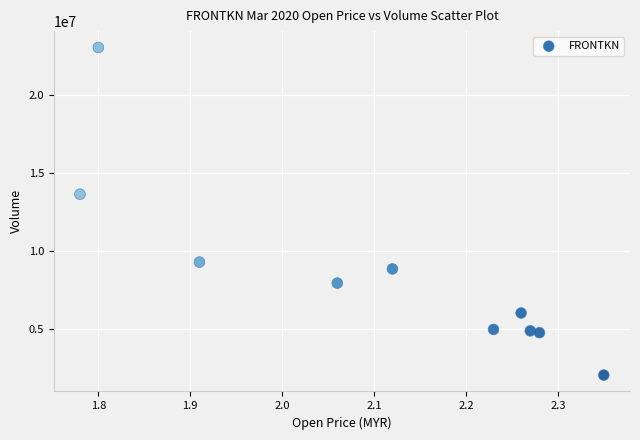

What is the average Y value?

8548430